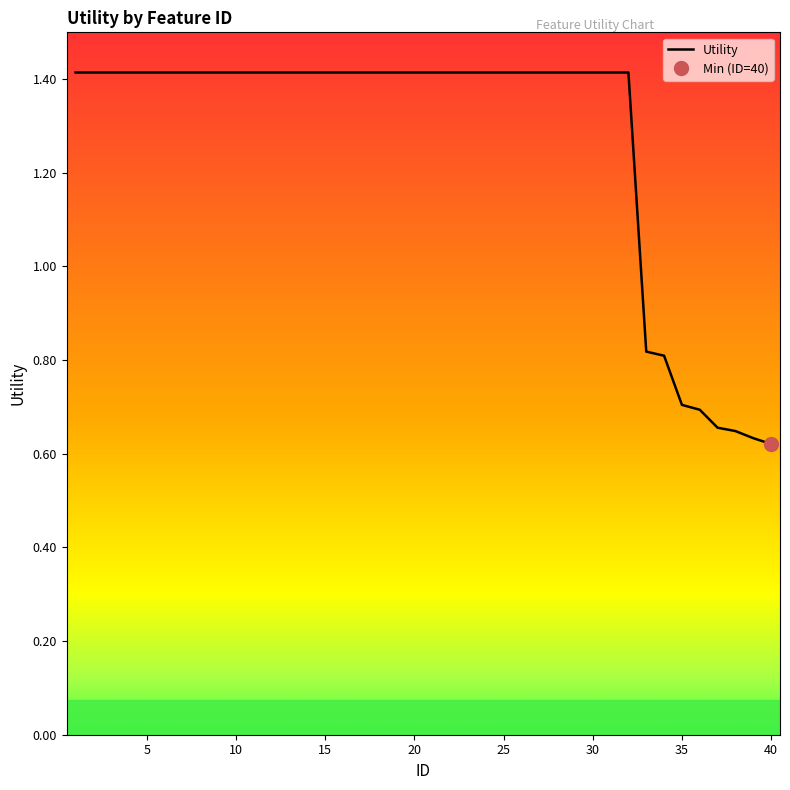

How many distinct data groups are displayed?

1